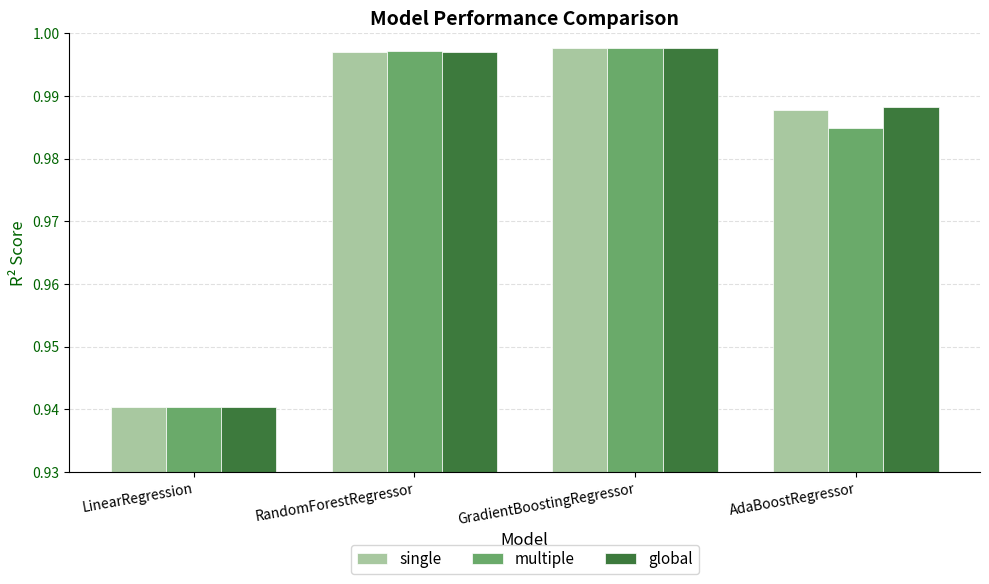

Is it true that single equals 1.7 at GradientBoostingRegressor?

False